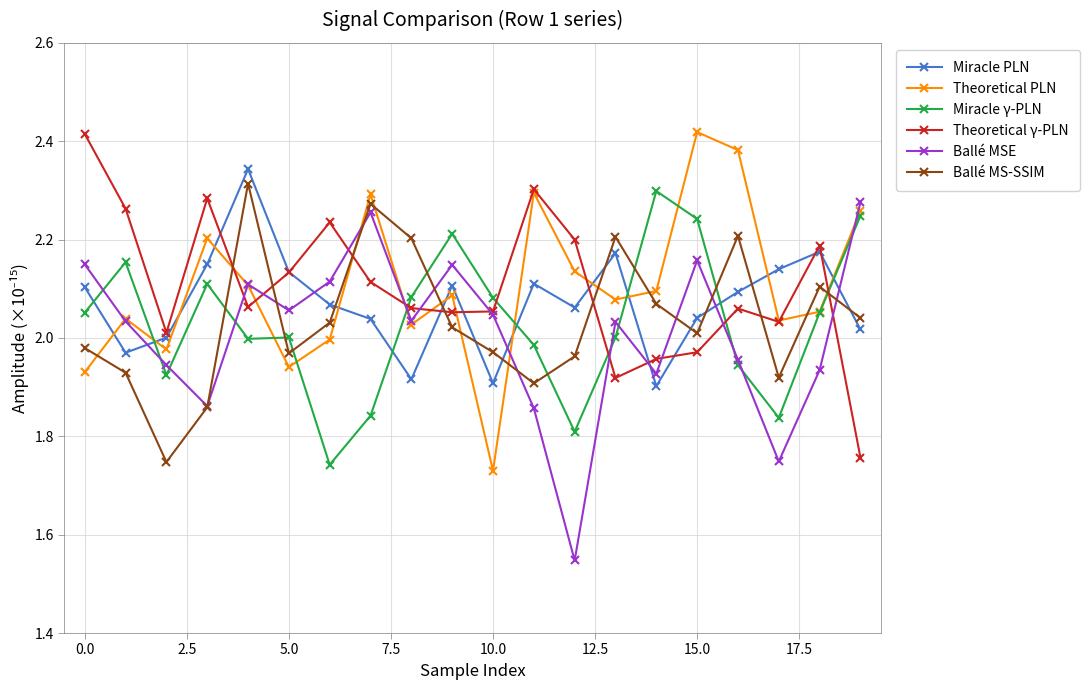

Does the chart have visible grid lines?

Yes